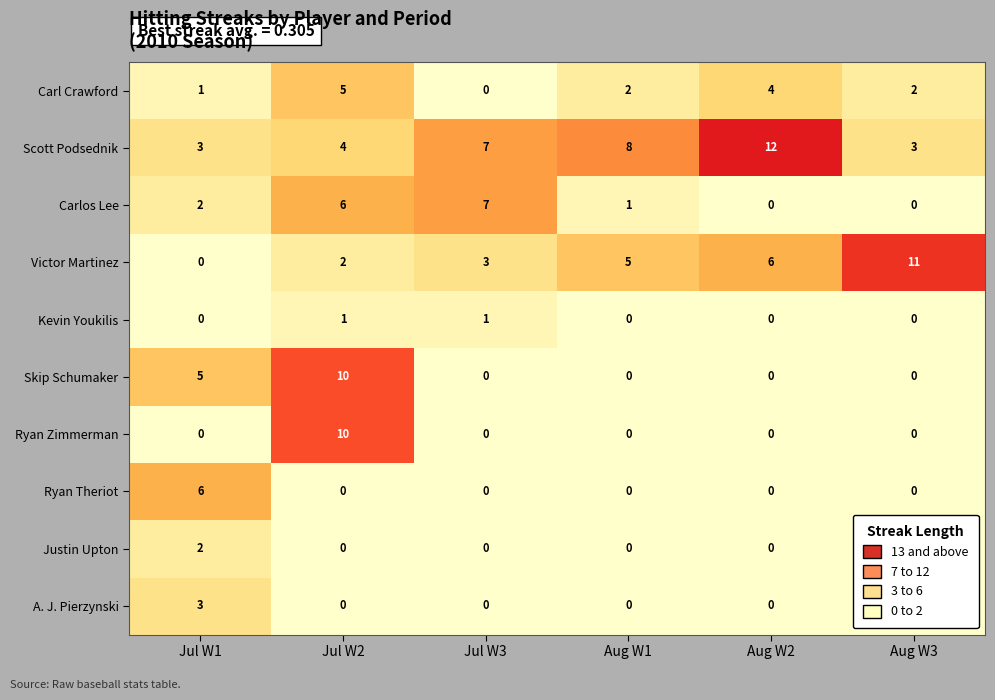

Which series has the largest range (max minus min)?

Victor Martinez